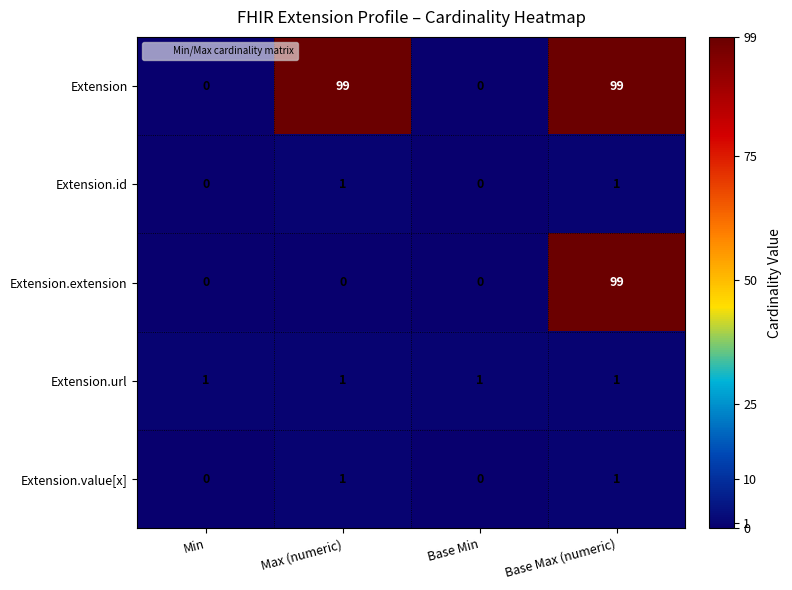

Reading left to right, transcribe all the data shown in this chart.

Extension: 0	99	0	99
Extension.id: 0	1	0	1
Extension.extension: 0	0	0	99
Extension.url: 1	1	1	1
Extension.value[x]: 0	1	0	1